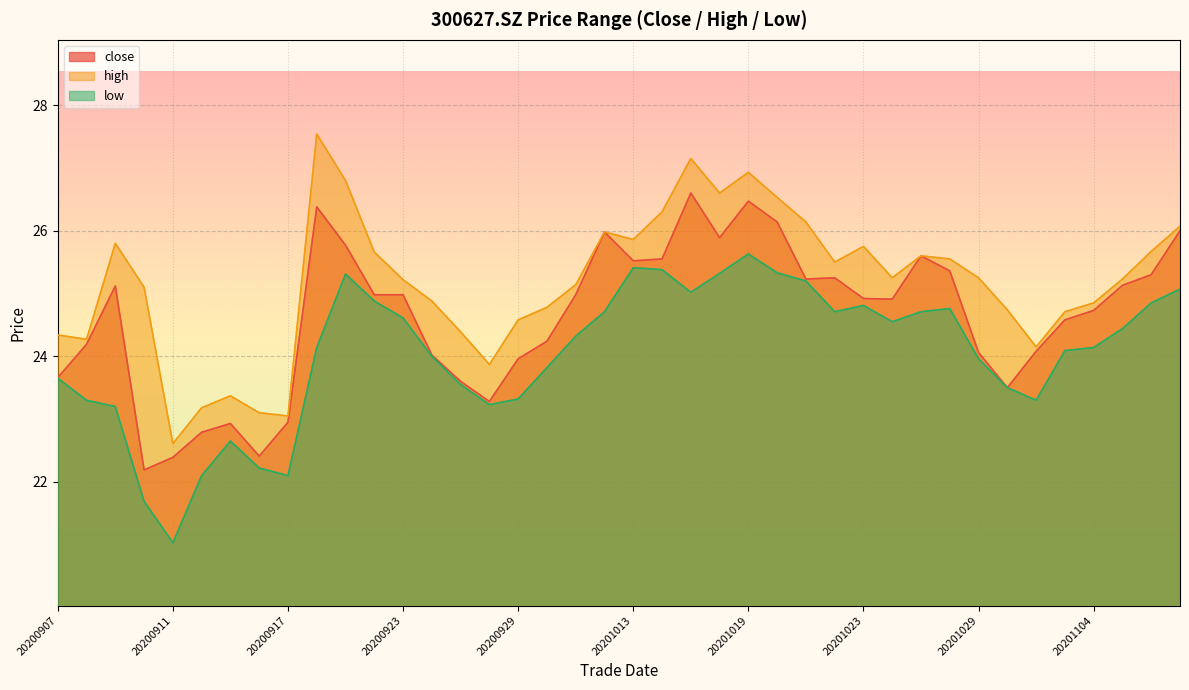

What is the approximate value of close at 20200922?

25.0